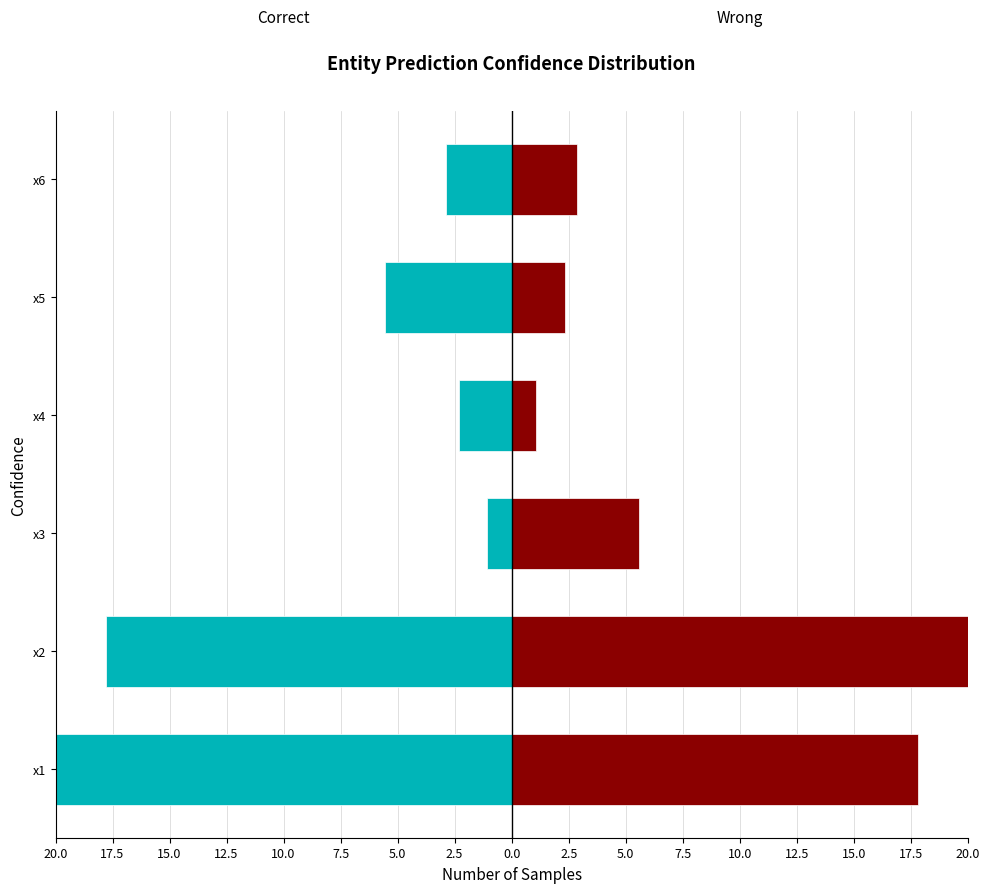

Does the chart contain stacked bars?

No